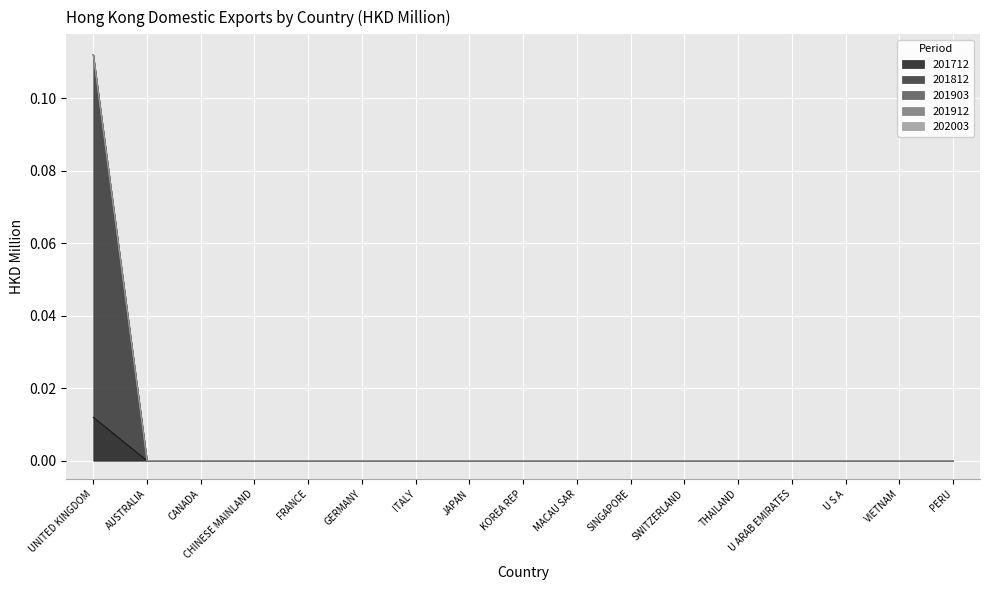

What is the greatest value displayed?

0.1